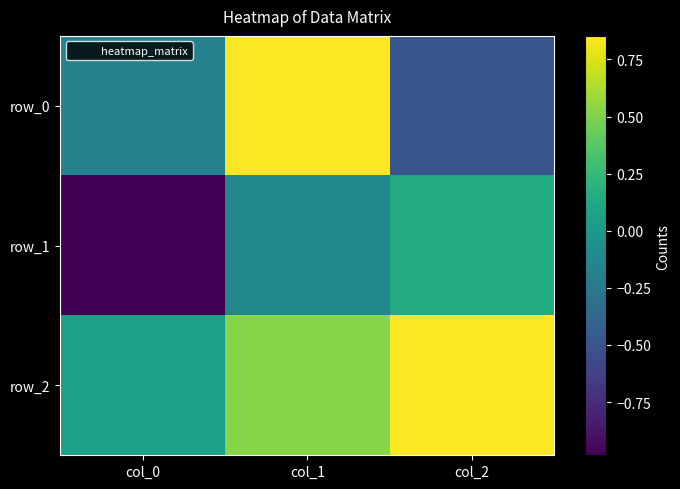

Rank the series by their maximum value, from highest to lowest.

row_2, row_0, row_1